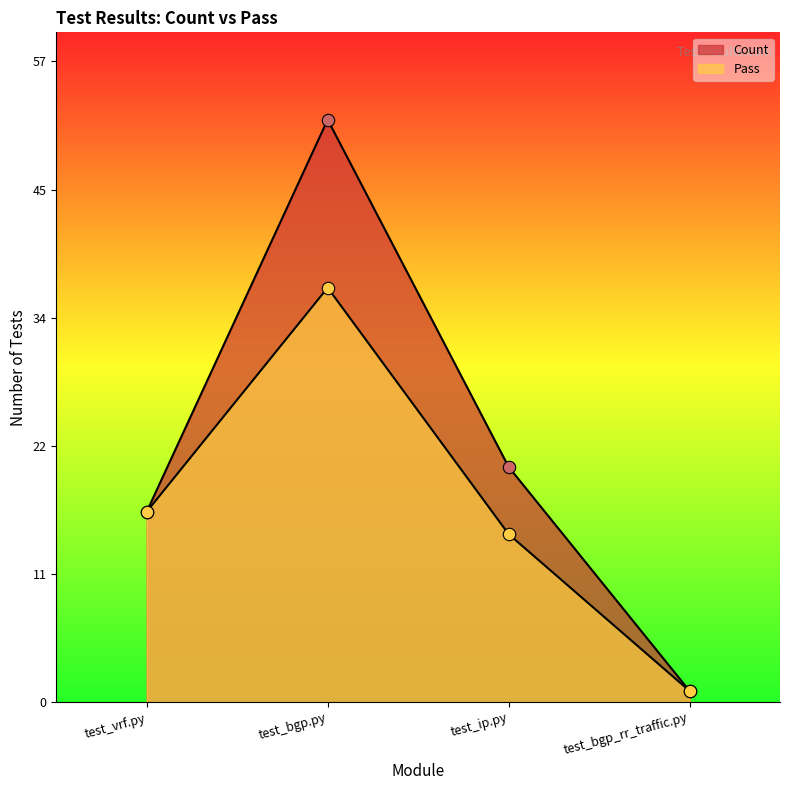

What are all the series names shown in the legend?

Count, Pass